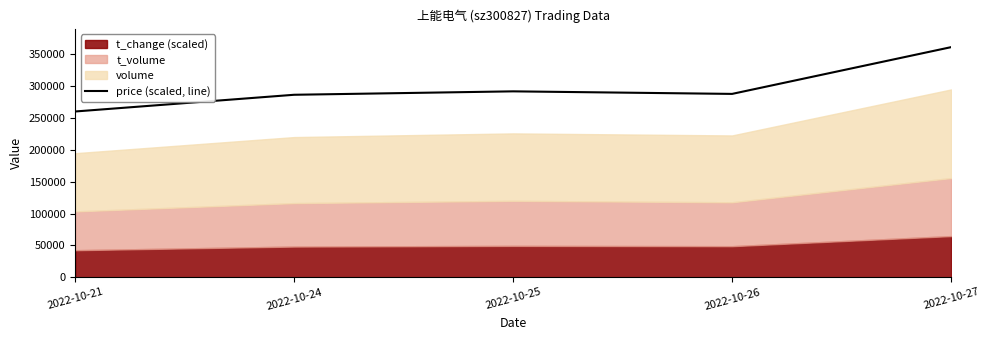

What is the highest value of the price (scaled, line) series?

361082